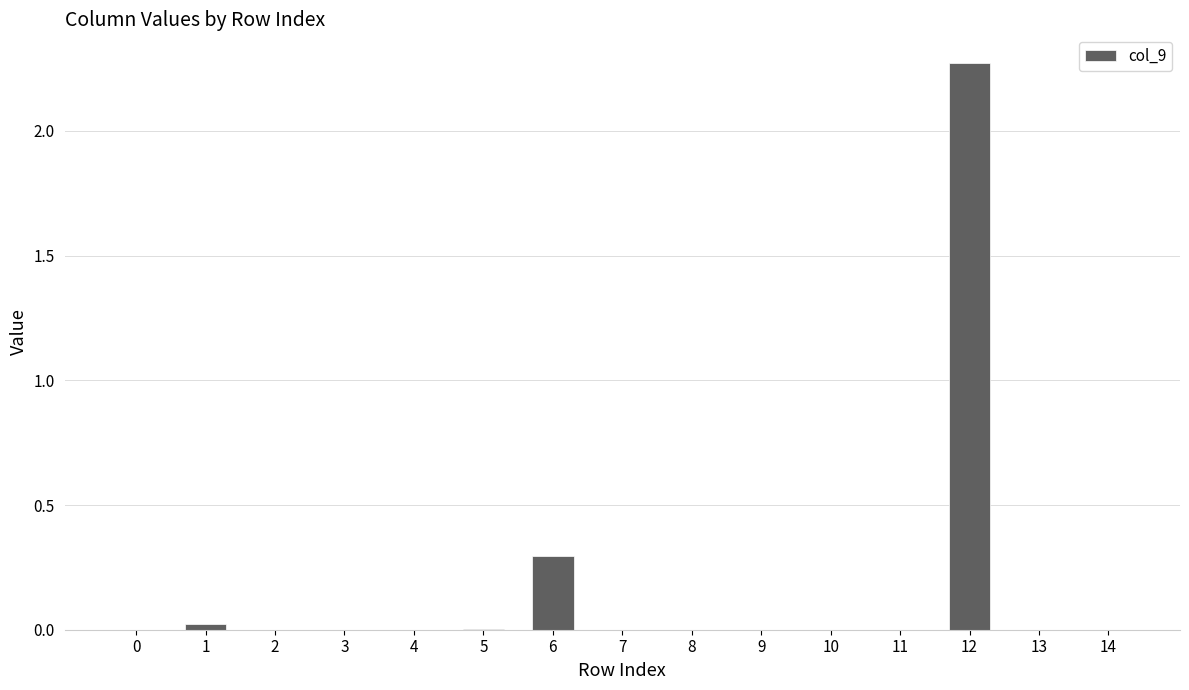

Which label corresponds to the largest value in the chart?

12